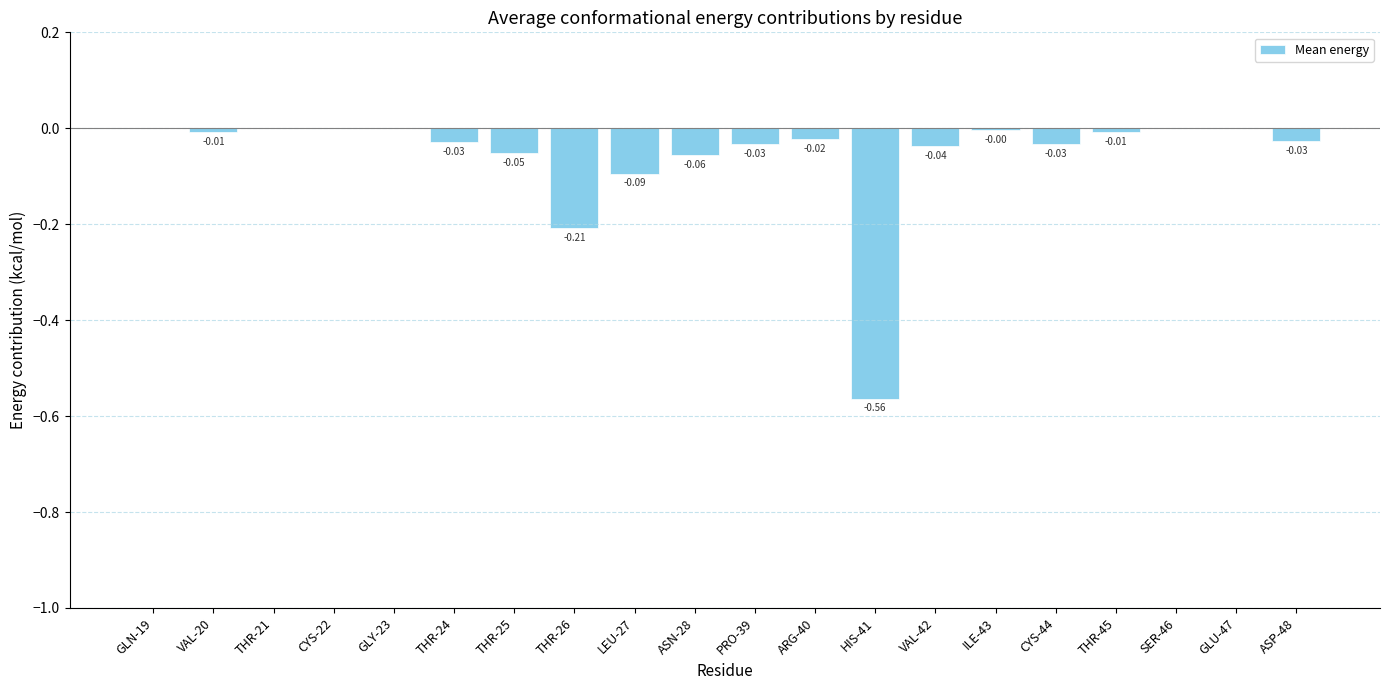

What is the sum of all values?

-1.2